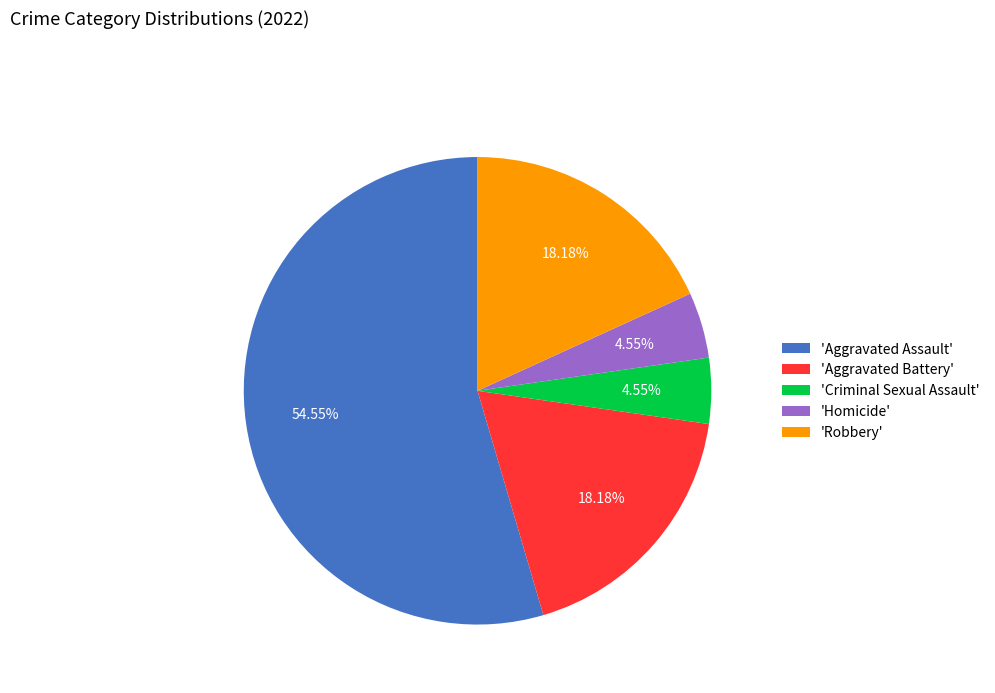

Is 'Aggravated Battery' the majority of the pie?

No